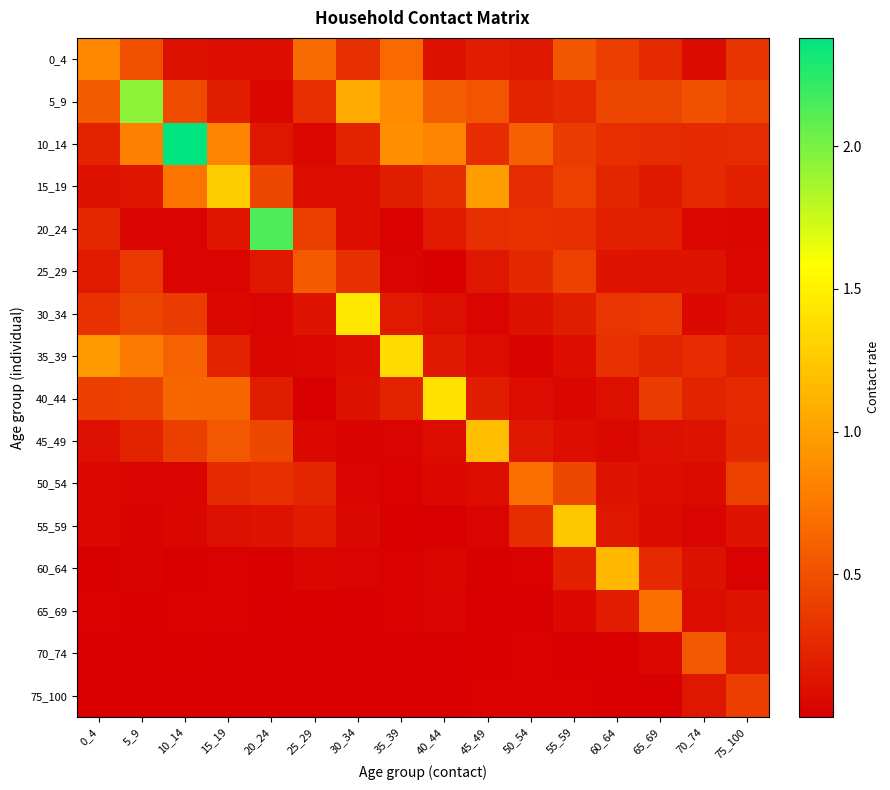

Which label corresponds to the largest value in the chart?

10_14